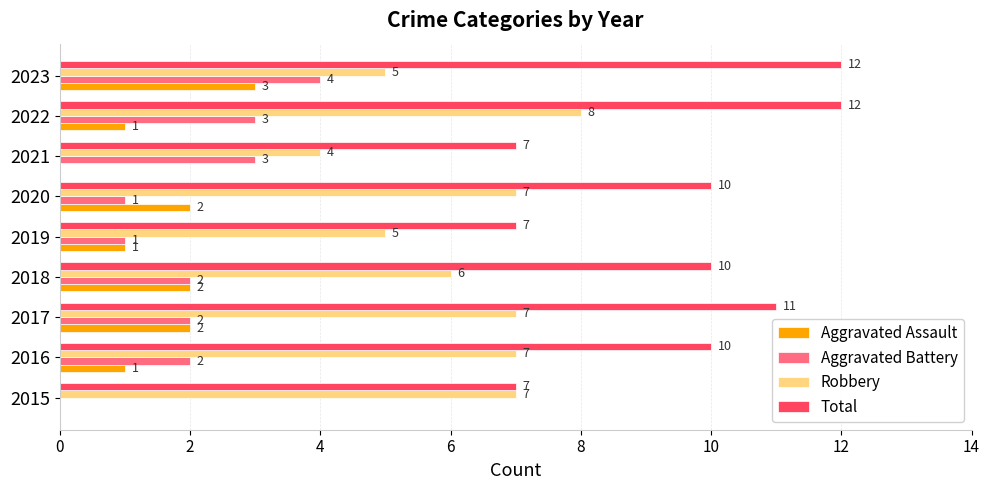

What is the highest value of the Aggravated Assault series?

3